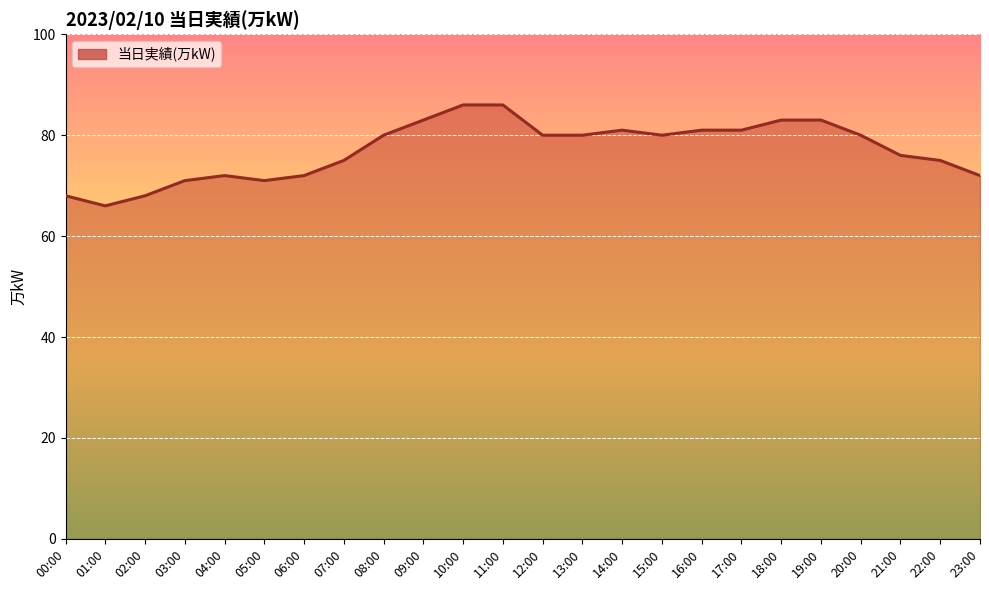

The value at 01:00 is 66. True or false?

True